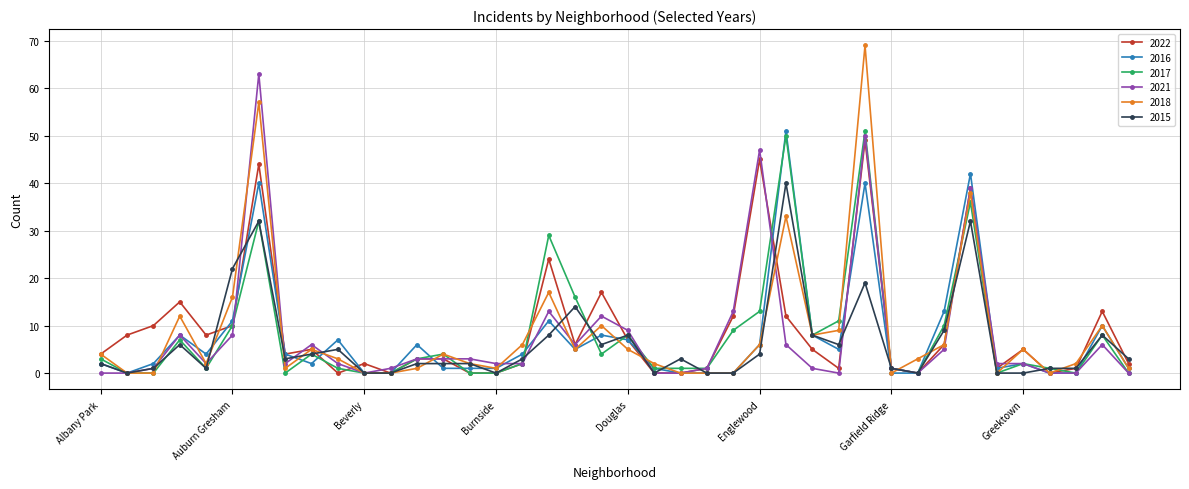

Reading left to right, extract all data points from this chart.

2022: 4	8	10	15	8	10	44	4	5	0	2	0	3	3	0	0	2	24	6	17	7	0	0	1	12	45	12	5	1	49	1	0	6	39	1	5	0	1	13	2
2016: 2	0	2	8	4	11	40	4	2	7	0	0	6	1	1	1	4	11	5	8	7	1	0	0	0	6	51	8	5	40	0	0	13	42	1	2	0	0	10	1
2017: 3	0	0	7	1	10	32	0	4	1	0	0	3	4	0	0	2	29	16	4	8	1	1	1	9	13	50	8	11	51	1	0	10	36	0	2	1	0	8	0
2021: 0	0	1	8	2	8	63	2	6	2	0	1	3	3	3	2	2	13	6	12	9	0	0	1	13	47	6	1	0	50	1	0	5	39	2	2	0	0	6	0
2018: 4	0	0	12	2	16	57	1	5	3	0	0	1	4	2	1	6	17	5	10	5	2	0	0	0	6	33	8	9	69	0	3	6	38	0	5	0	2	10	1
2015: 2	0	1	6	1	22	32	3	4	5	0	0	2	2	2	0	3	8	14	6	8	0	3	0	0	4	40	8	6	19	1	0	9	32	0	0	1	1	8	3